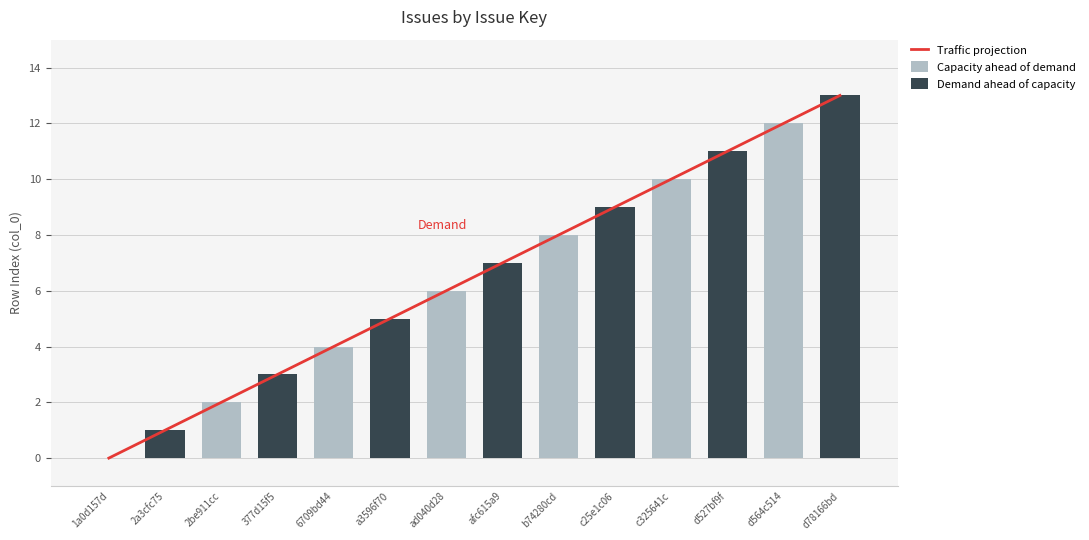

What is the total value across all series at d564c514?

24